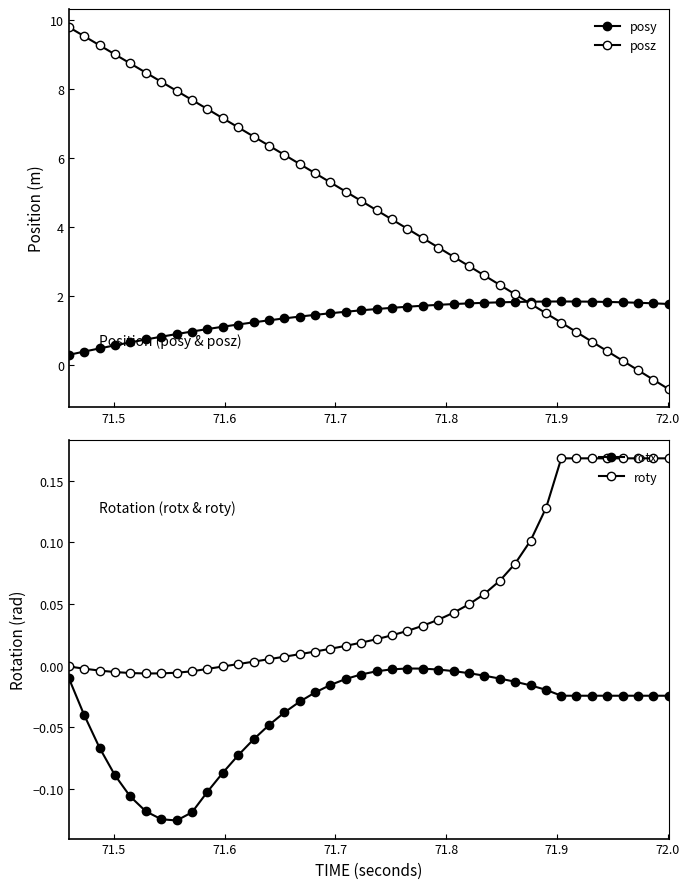

Is the value of posz at 10 greater than the value of roty at 26?

Yes